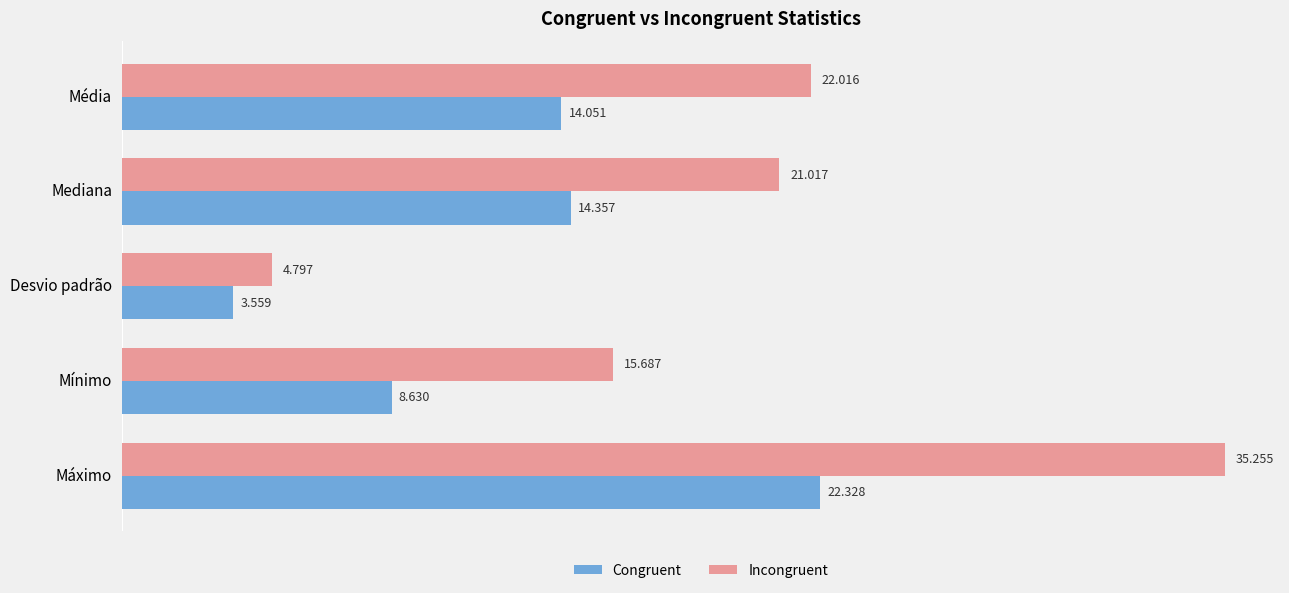

How many values in the Incongruent series are below 21?

2